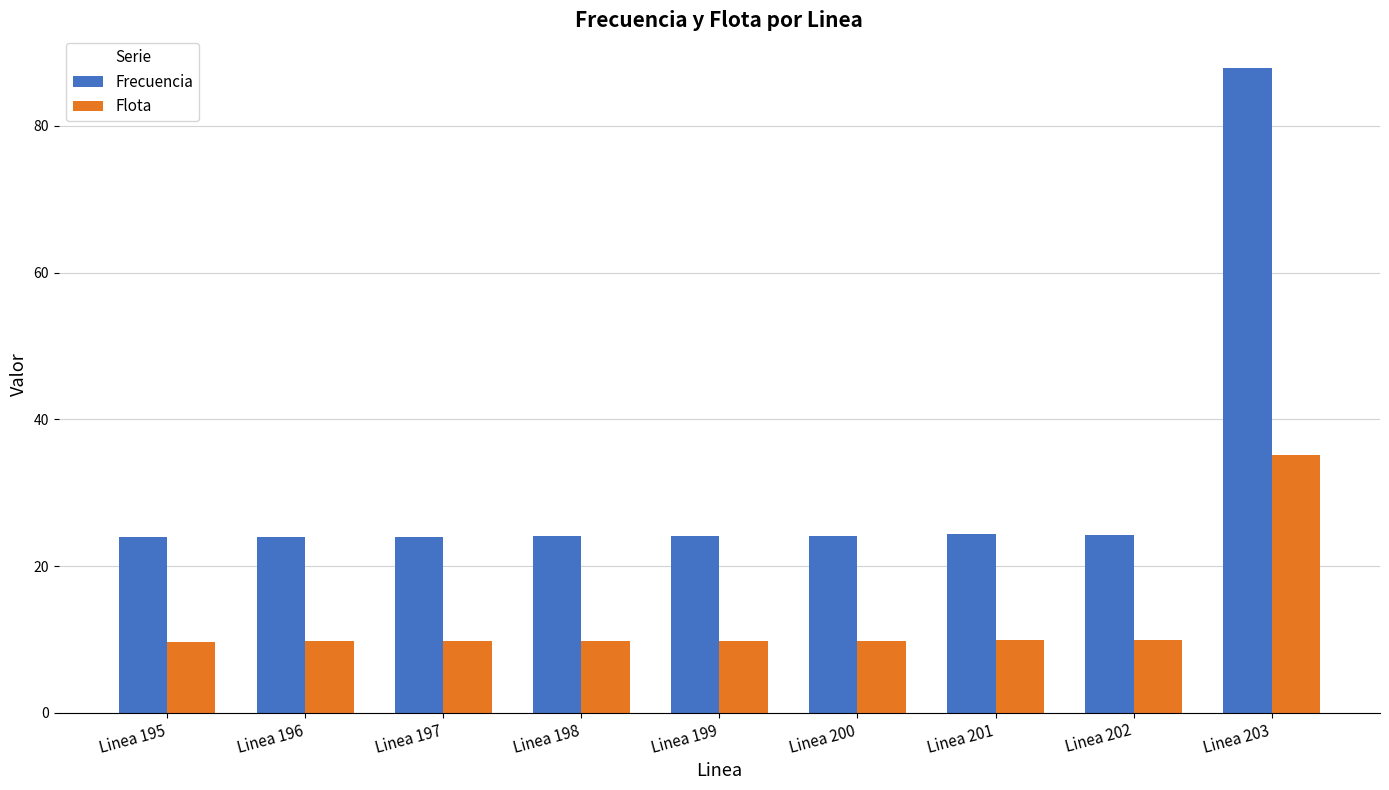

Is it true that Frecuencia equals 24.0 at Linea 196?

True